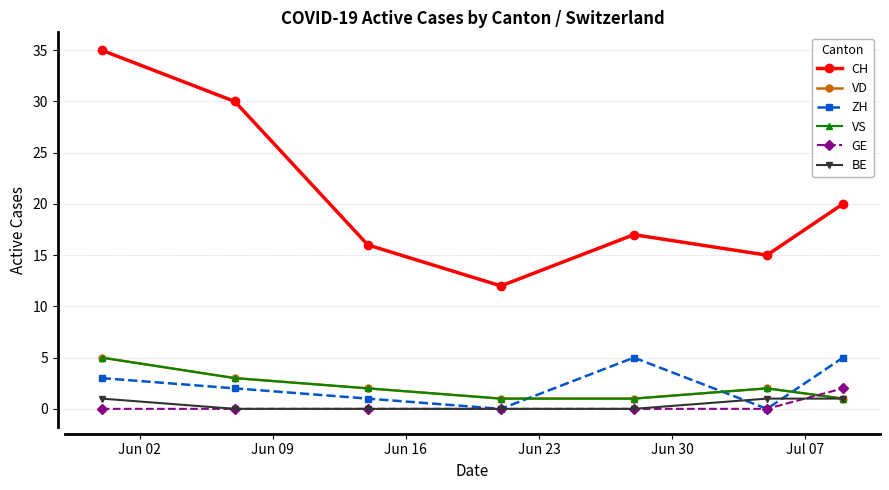

Count the BE values in the range 0 to 1.

7